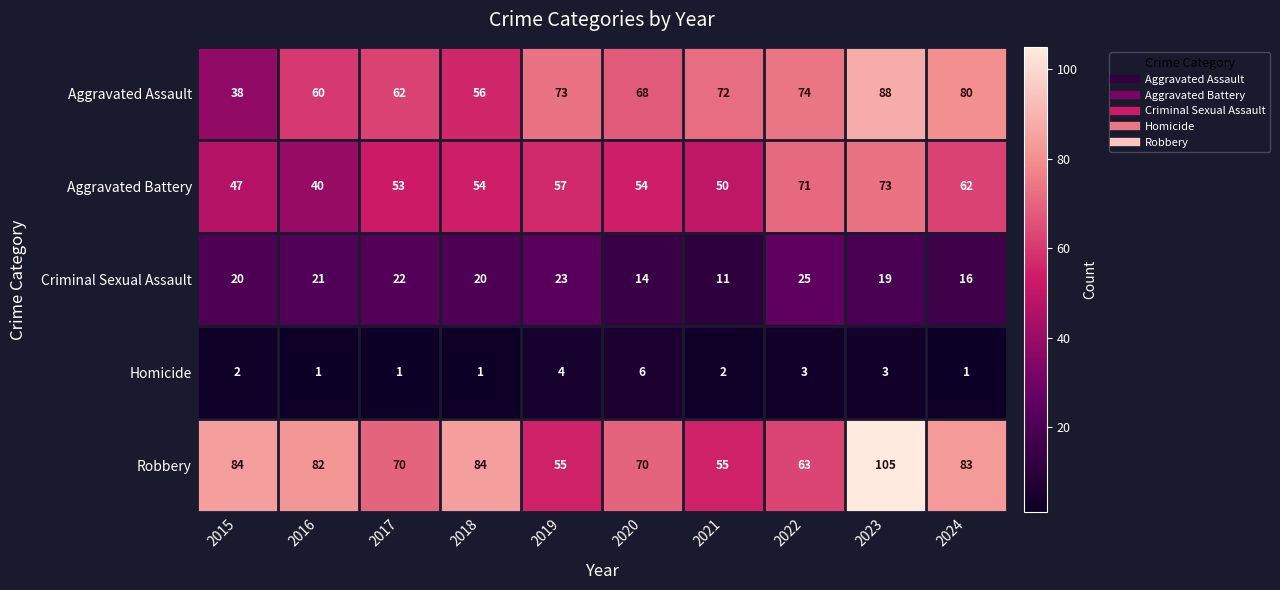

List the series in order of their peak value, lowest first.

Homicide, Criminal Sexual Assault, Aggravated Battery, Aggravated Assault, Robbery